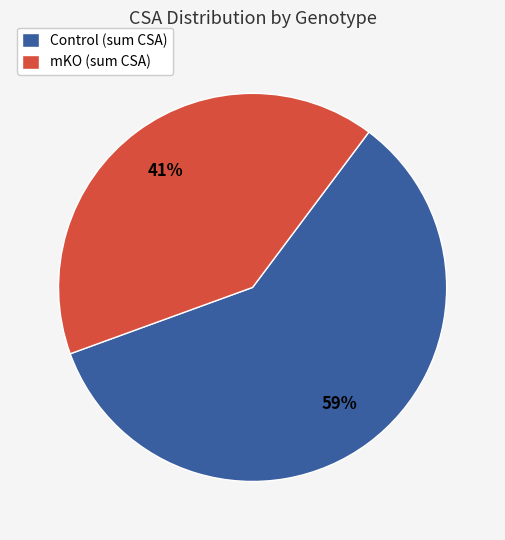

To the nearest percent, what is the average slice percentage?

50%